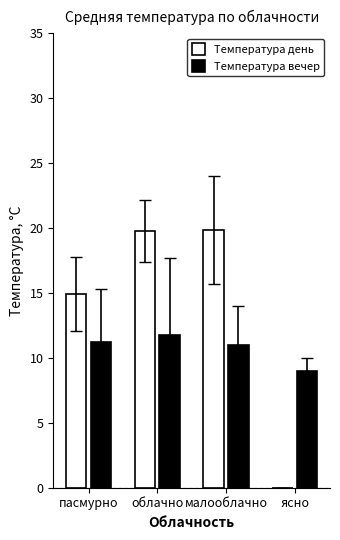

Is it true that Температура день equals 0.0 at ясно?

True